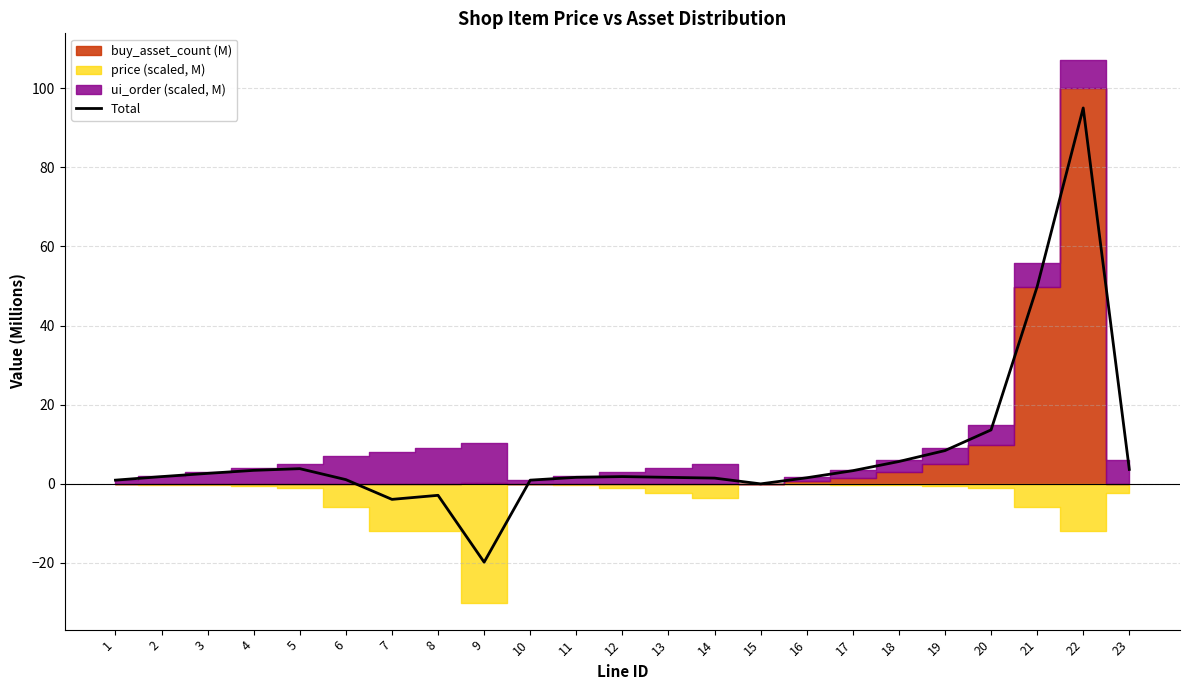

What is the value of the 4th point from the left?

3.4